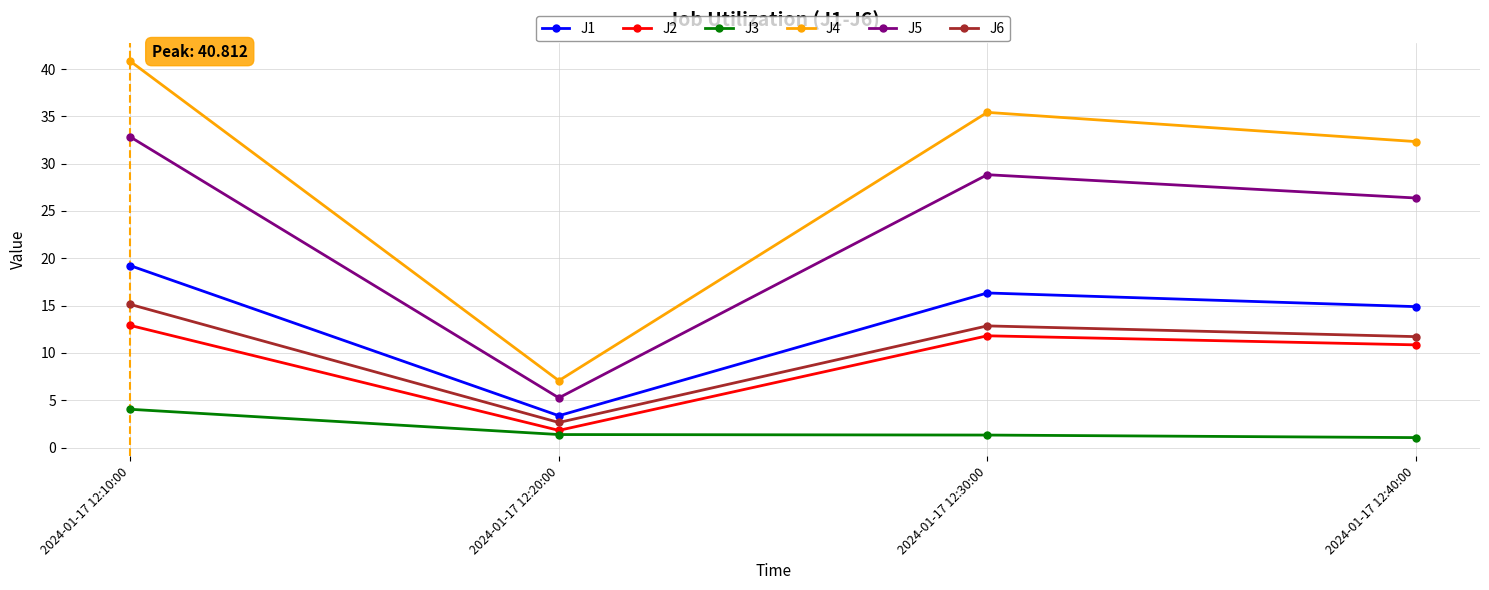

How many interior local valleys does the J1 series have?

1